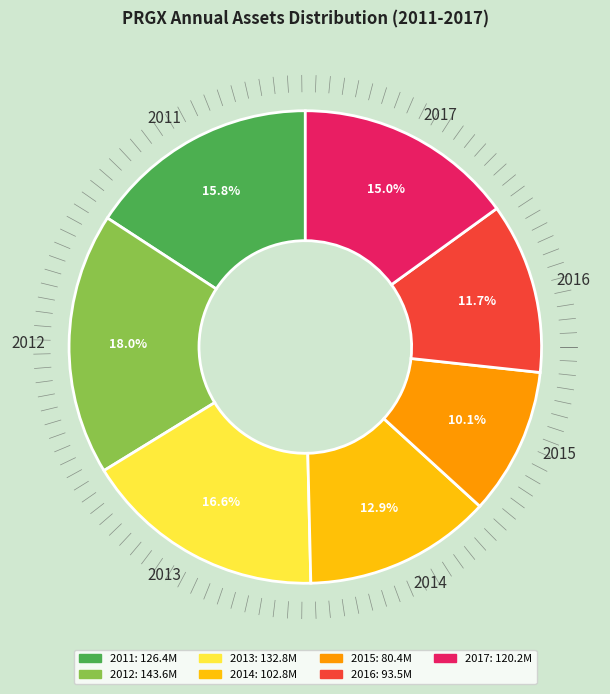

Does 2011 represent more than half of the total?

No